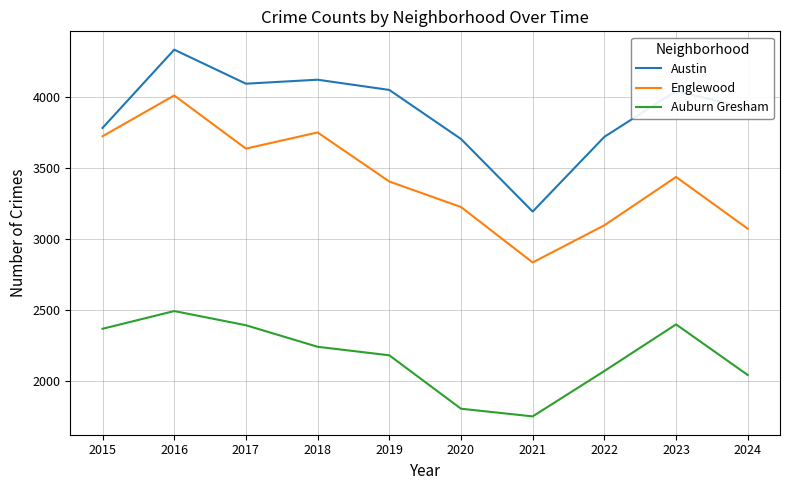

Between 2021 and 2024, which series saw the biggest shift?

Austin